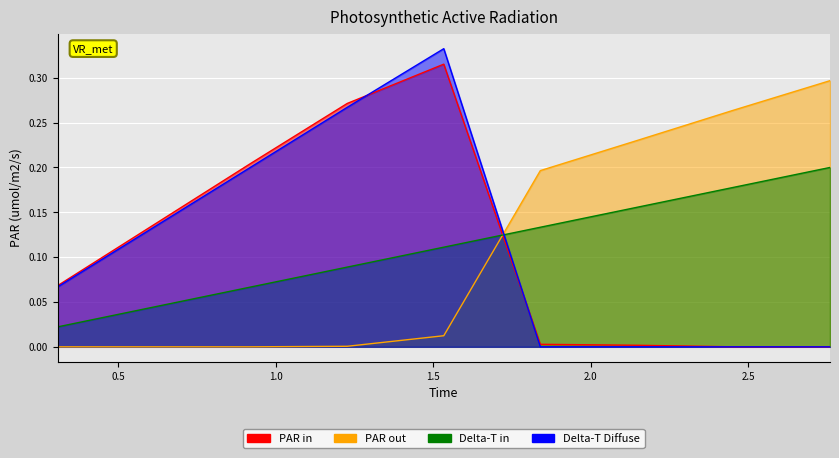

What is the total value across all series at 0.306666666666666?

0.2